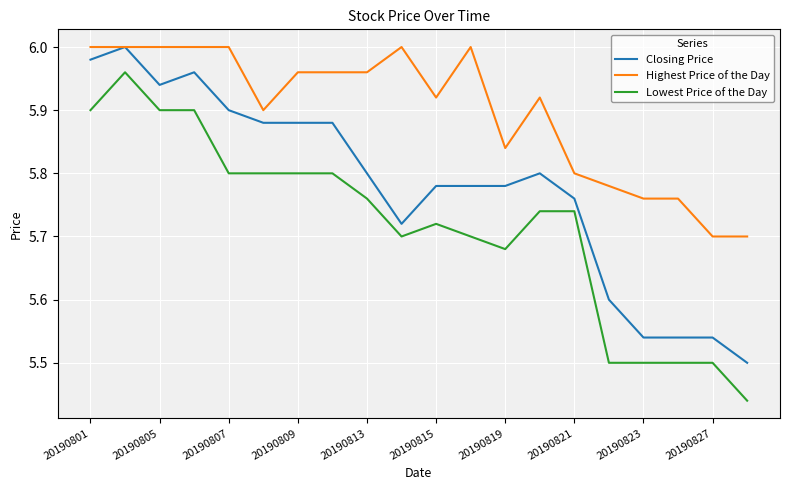

True or false: Closing Price and Lowest Price of the Day cross at least once.

False